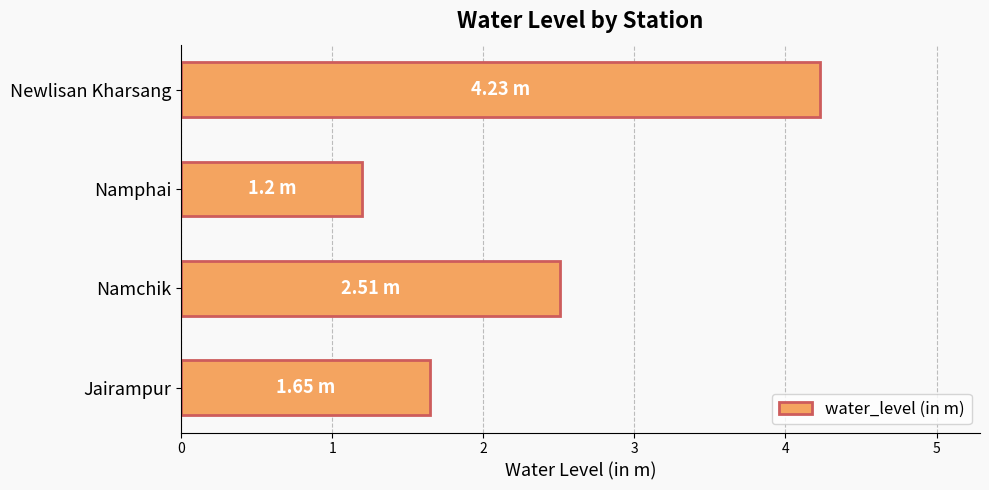

At which category does the chart reach its minimum across all series?

Namphai